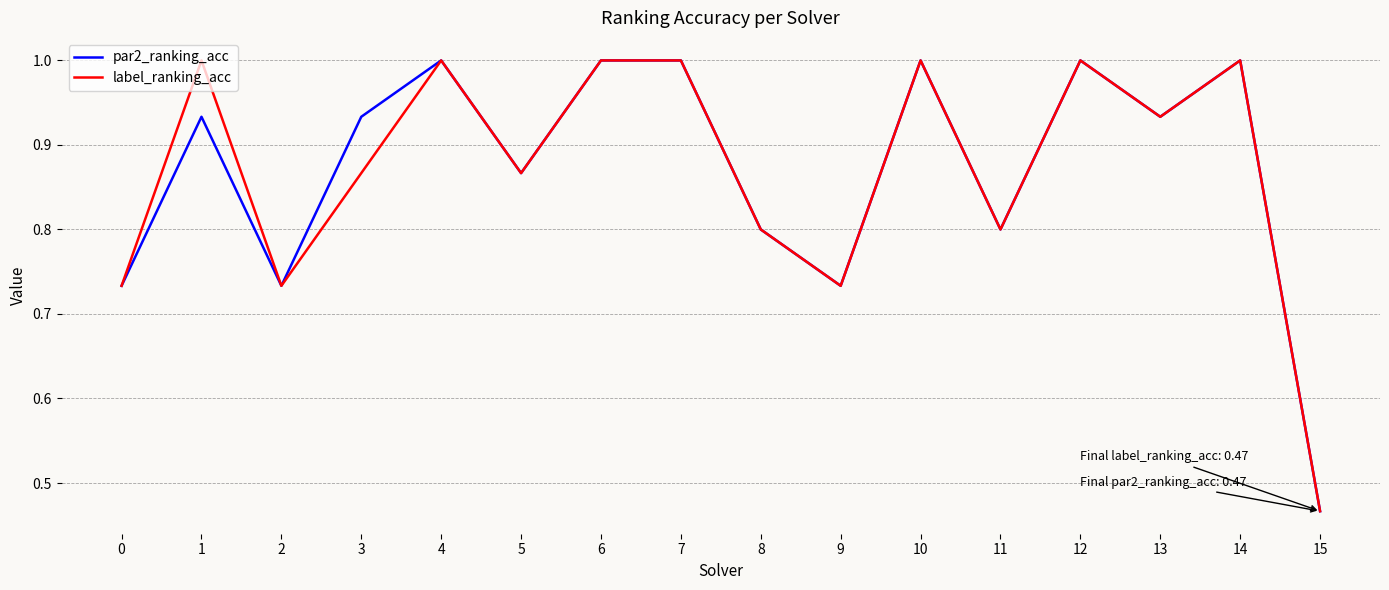

At 3, list the series in order from largest to smallest.

par2_ranking_acc, label_ranking_acc